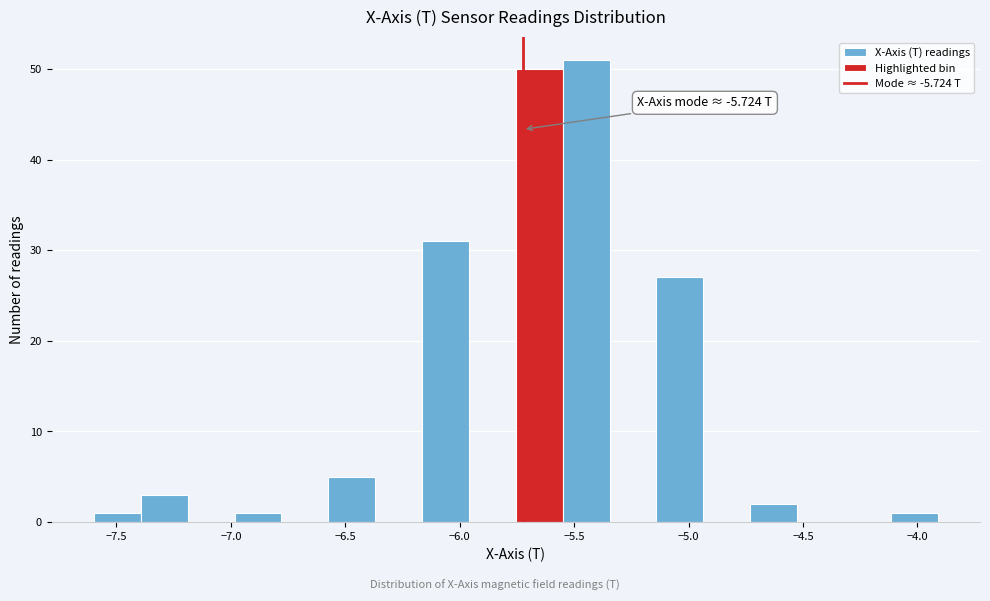

Over which range of the x-axis is the bar tallest?

-5.55 to -5.35